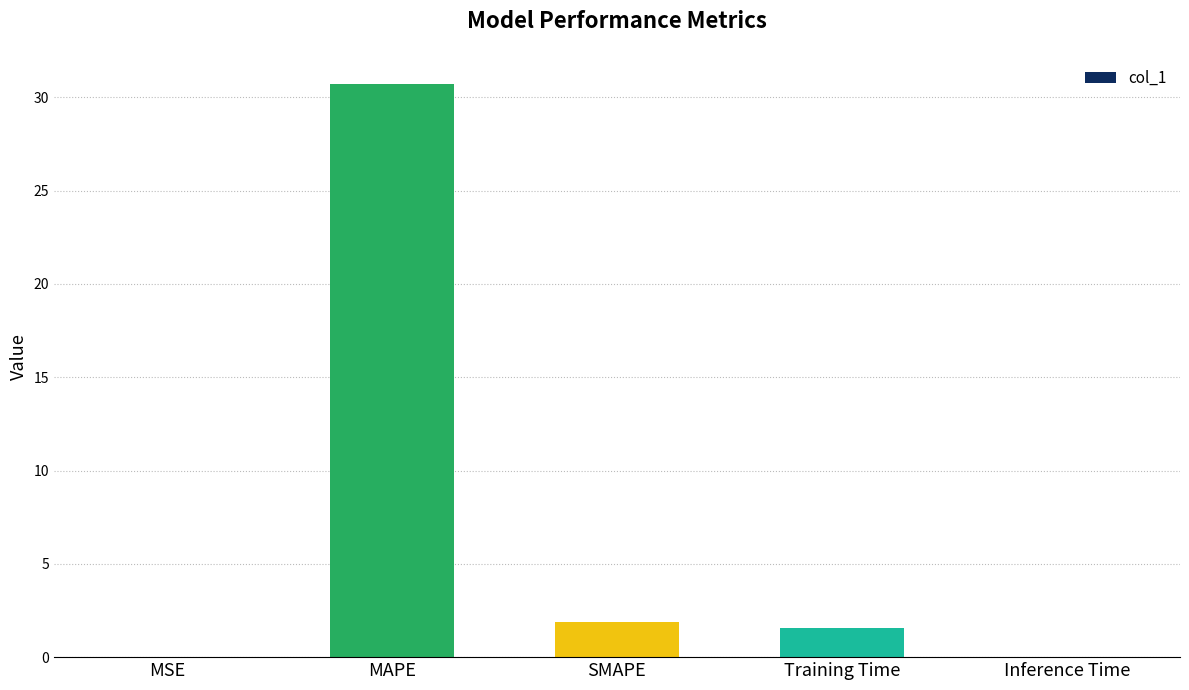

Where is the data nearest to the value 15?

SMAPE